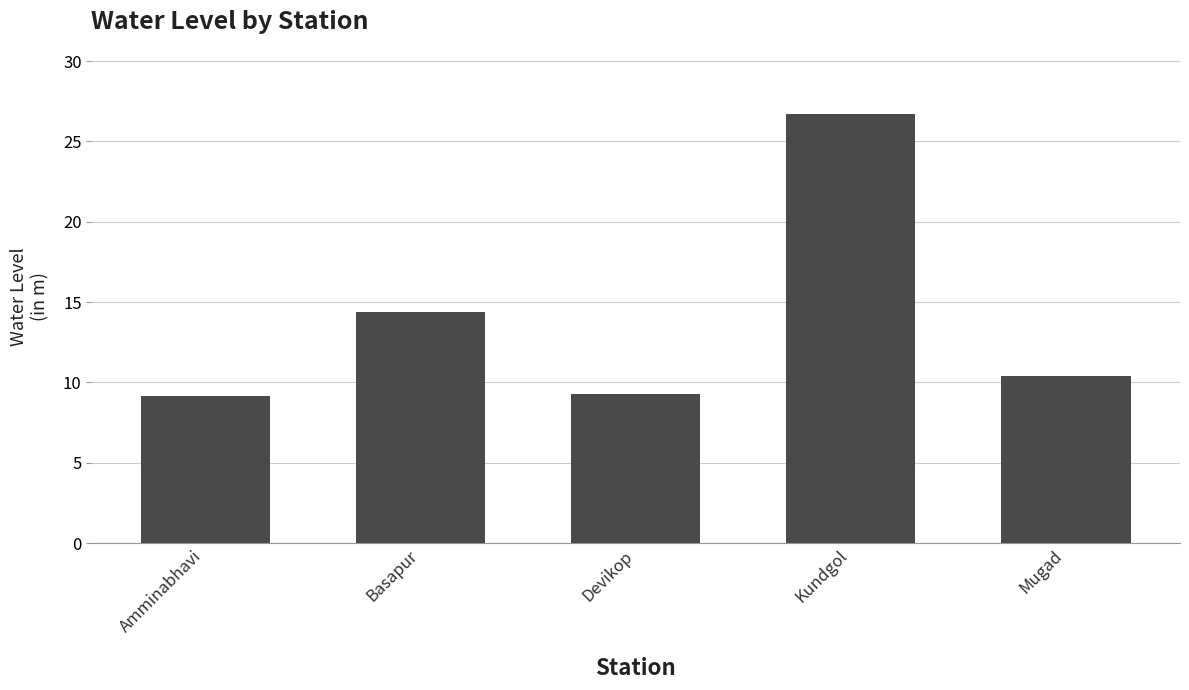

What is the sum of the values at Mugad and Kundgol?

37.1